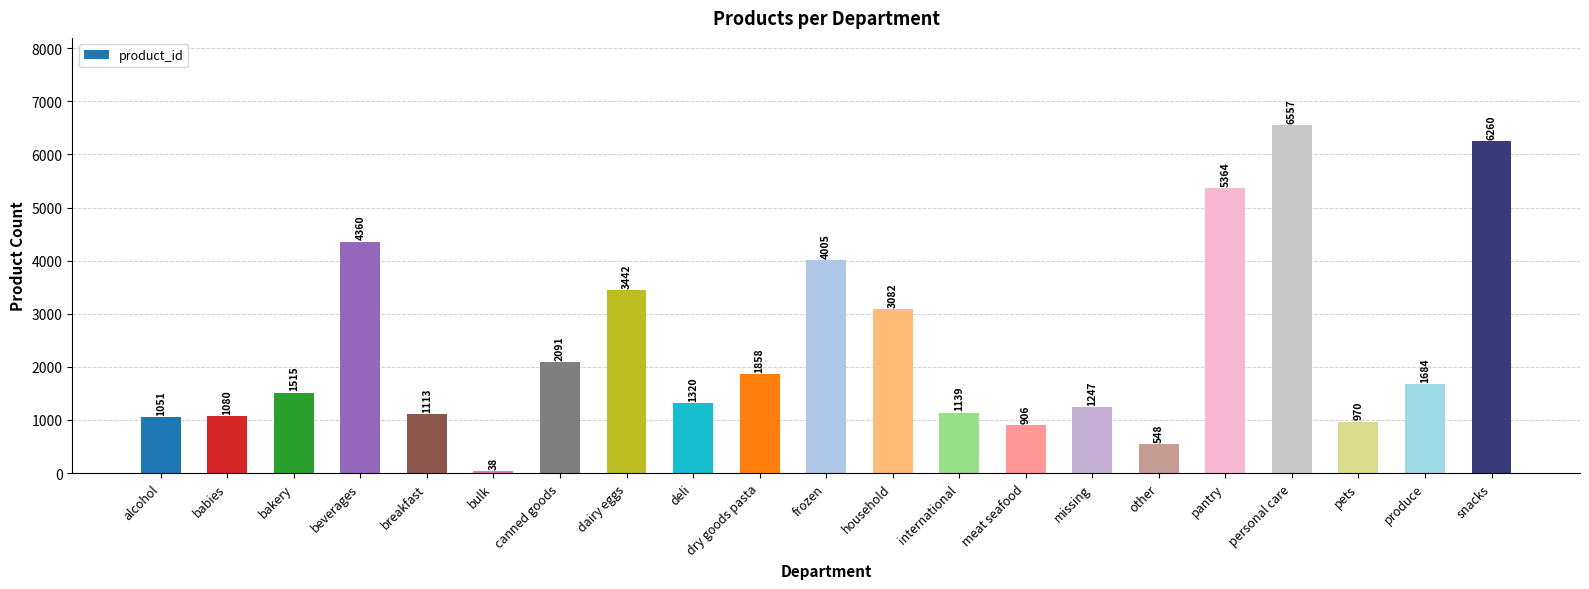

Count the number of data series in this chart.

1